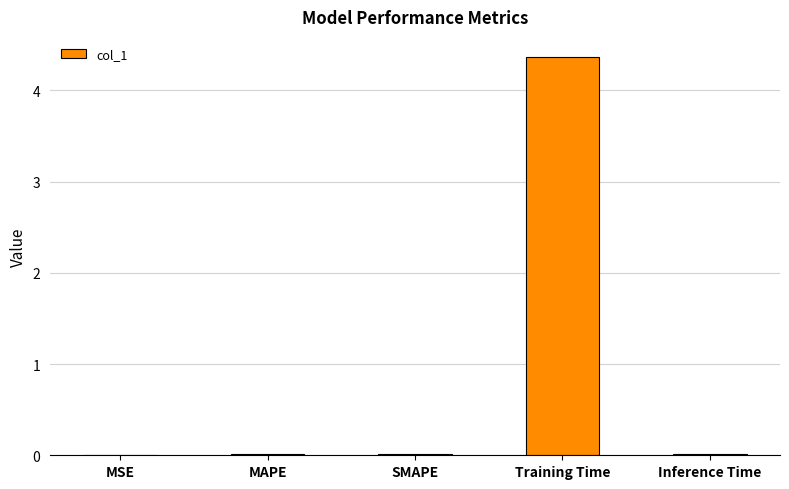

What is the approximate value at Training Time?

4.4